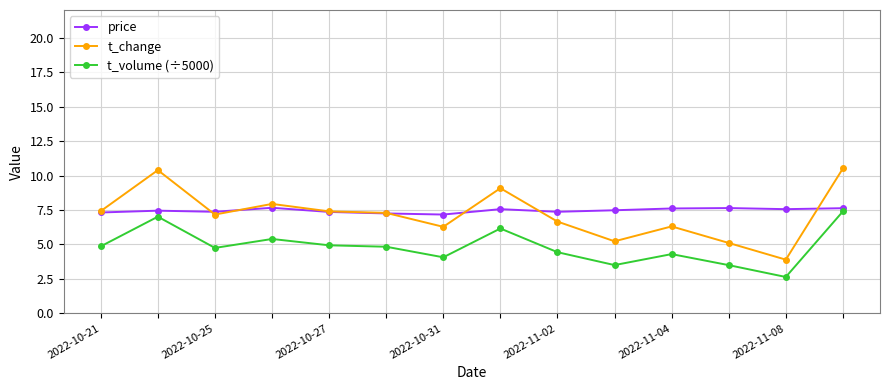

Which series has the largest range (max minus min)?

t_change